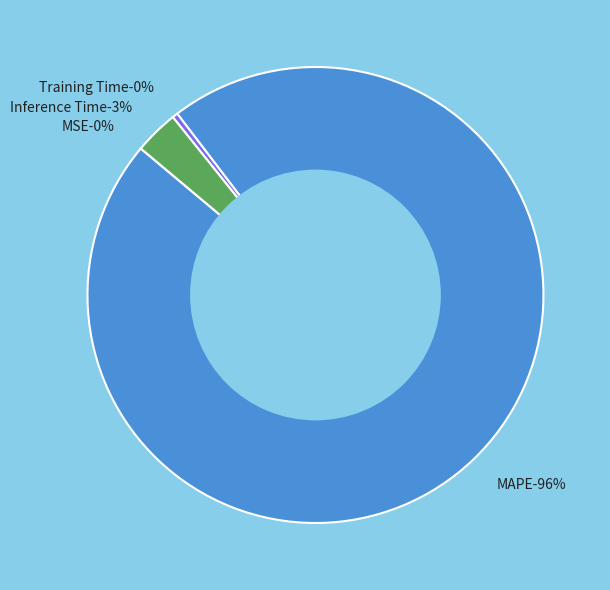

To the nearest percent, what is the difference between the largest and smallest slice percentages?

96%